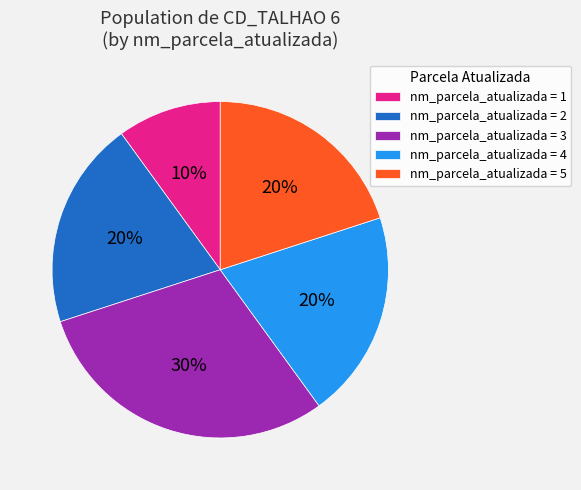

To the nearest percent, what is the average slice percentage?

20%